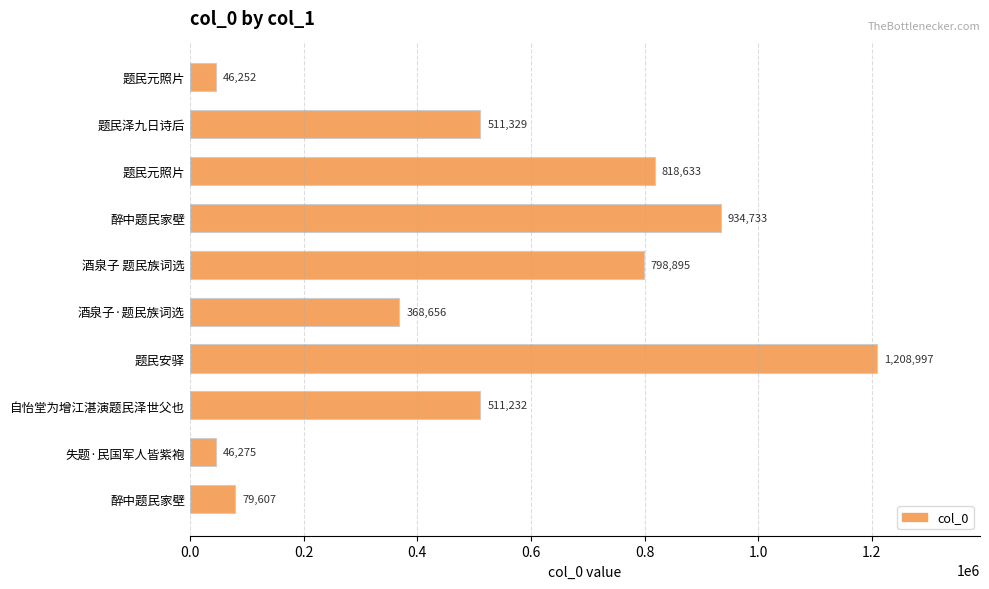

How many bars are there in total?

10